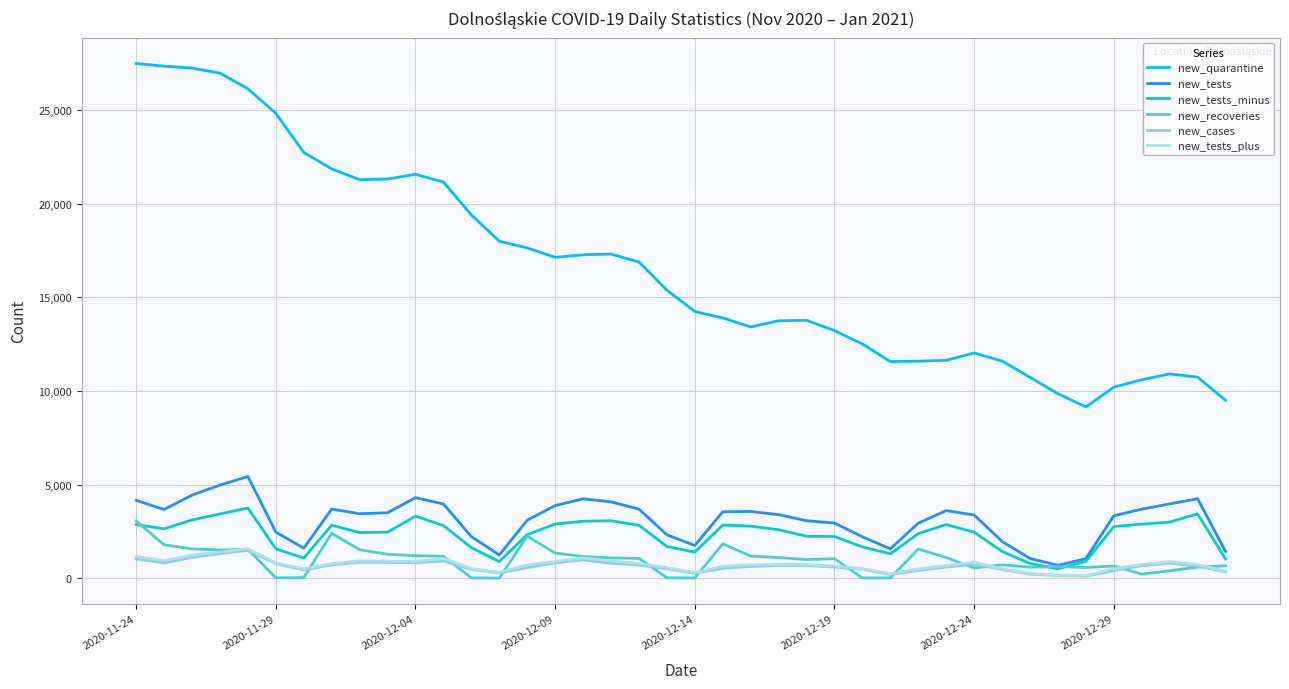

Is this an area chart (filled region under the line)?

No